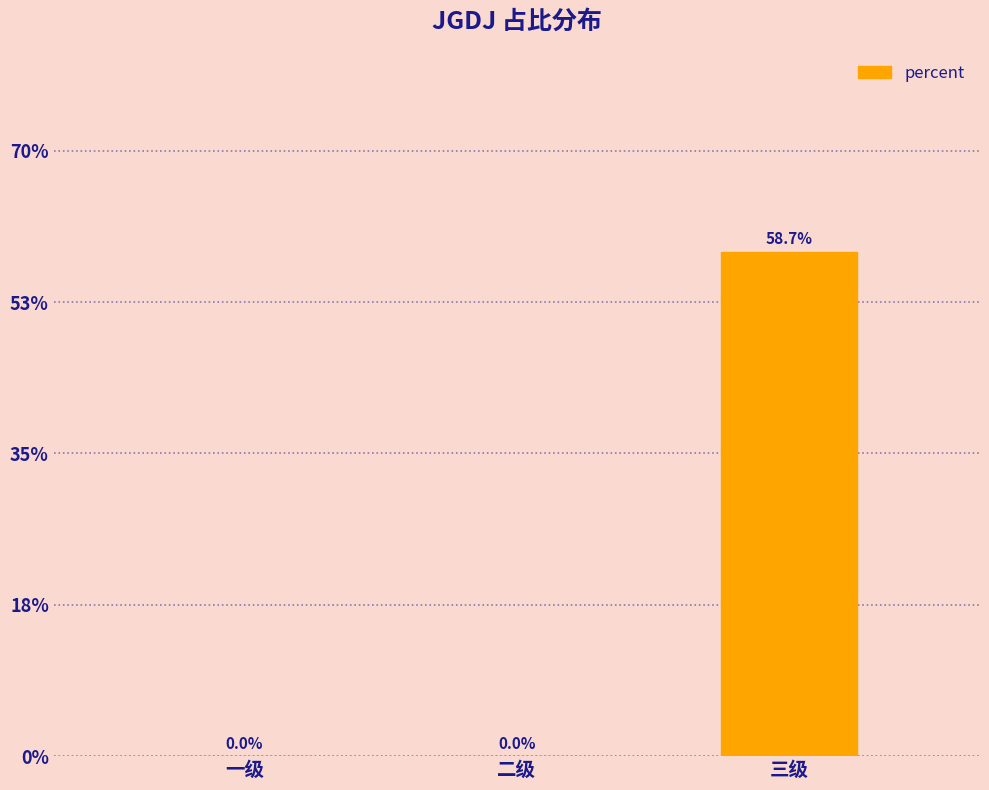

The chart shows a value of 0.6 at 三级. True or false?

True